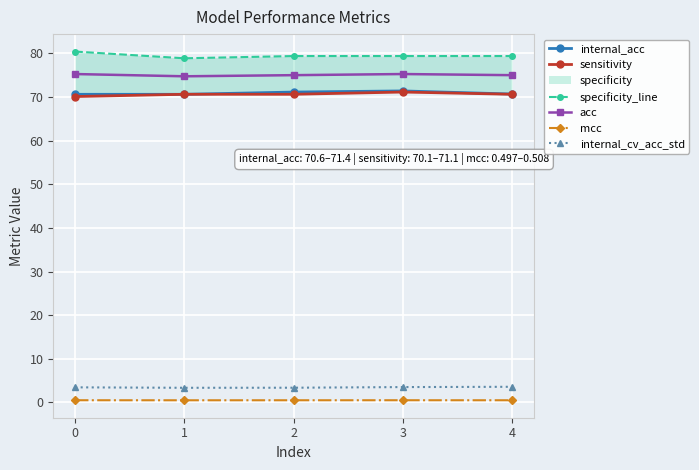

Read the mcc value at 2.

0.5